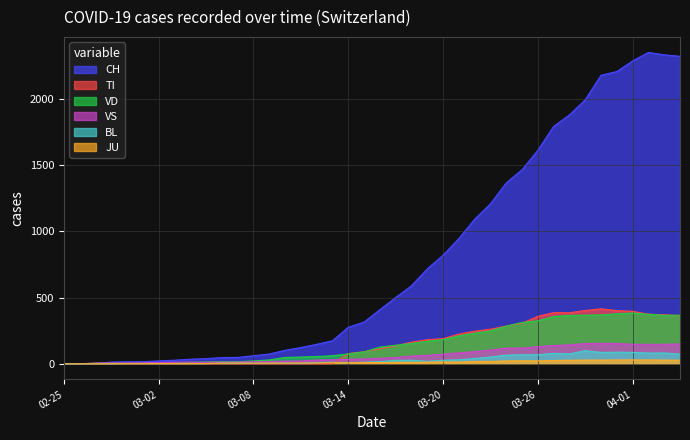

What is the approximate value of VD at 2020-03-25?

312